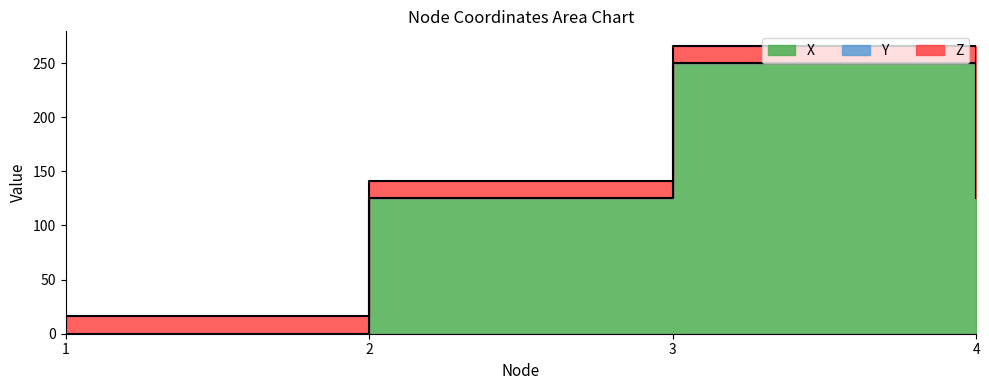

True or false: Z and X intersect in this chart.

True